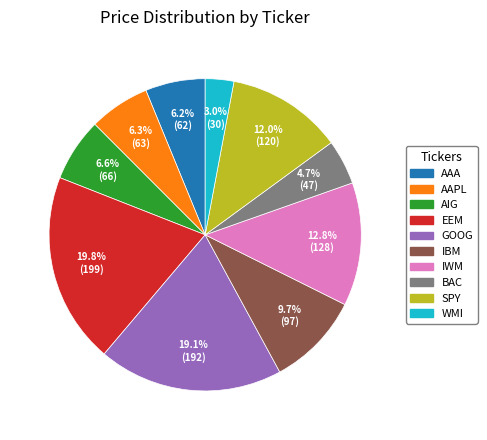

Approximately how many times larger is the value at AAPL compared to WMI?

2.1